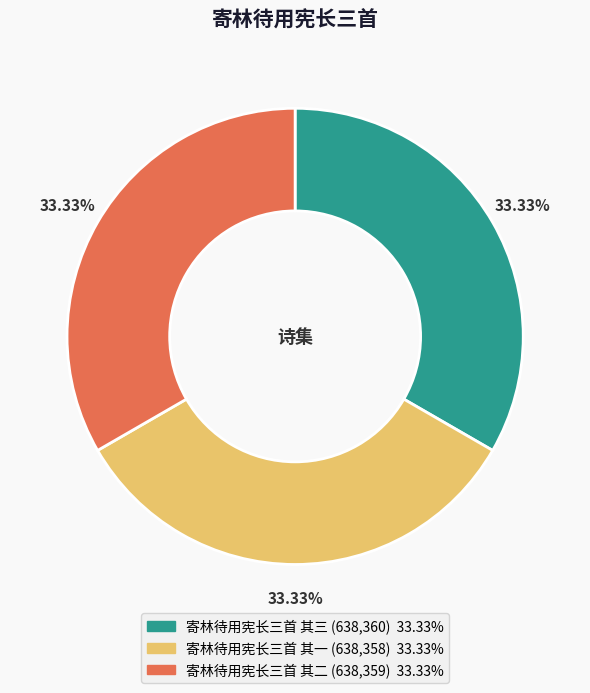

Count the number of slices in the pie.

3